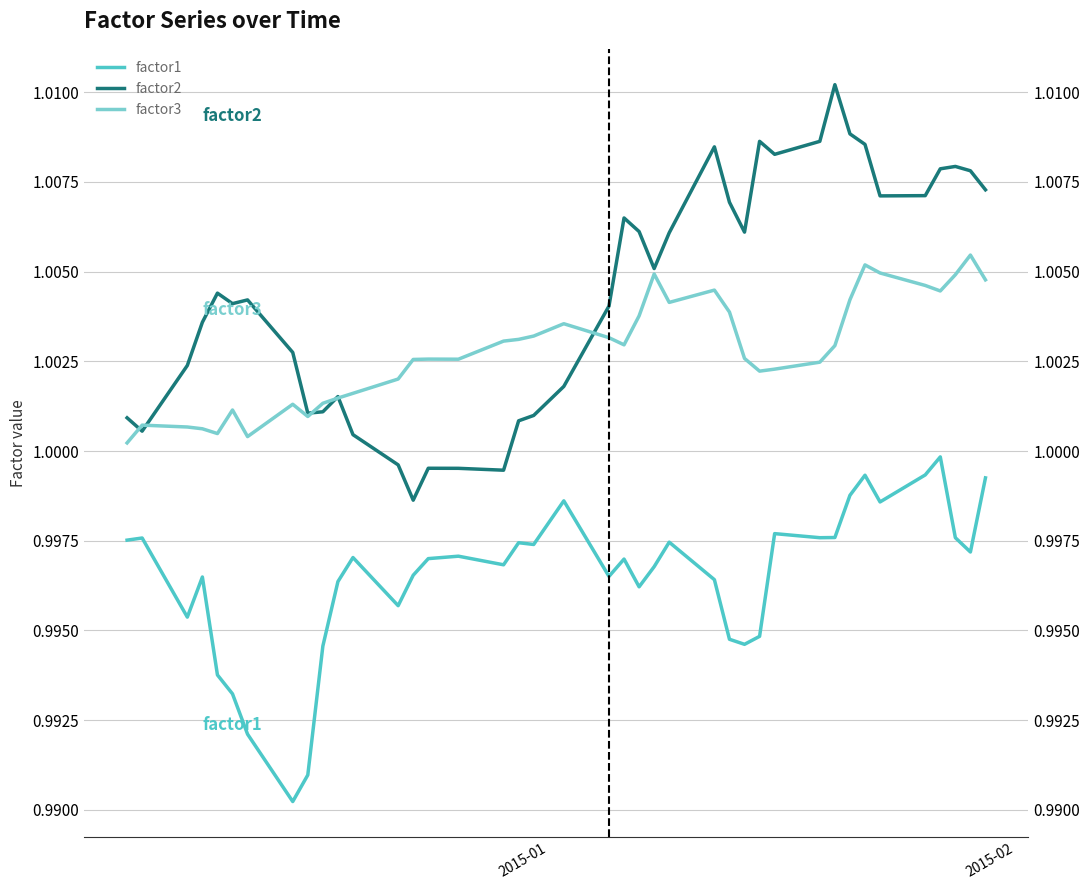

True or false: factor2 has more than 0 points higher than both neighbors.

True